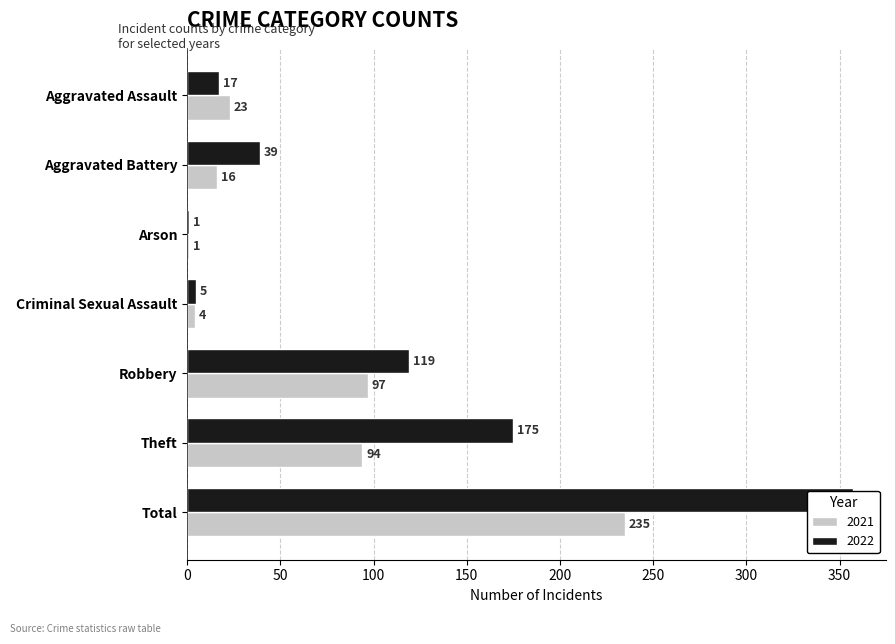

Which series changed the most between Aggravated Battery and Arson?

2022